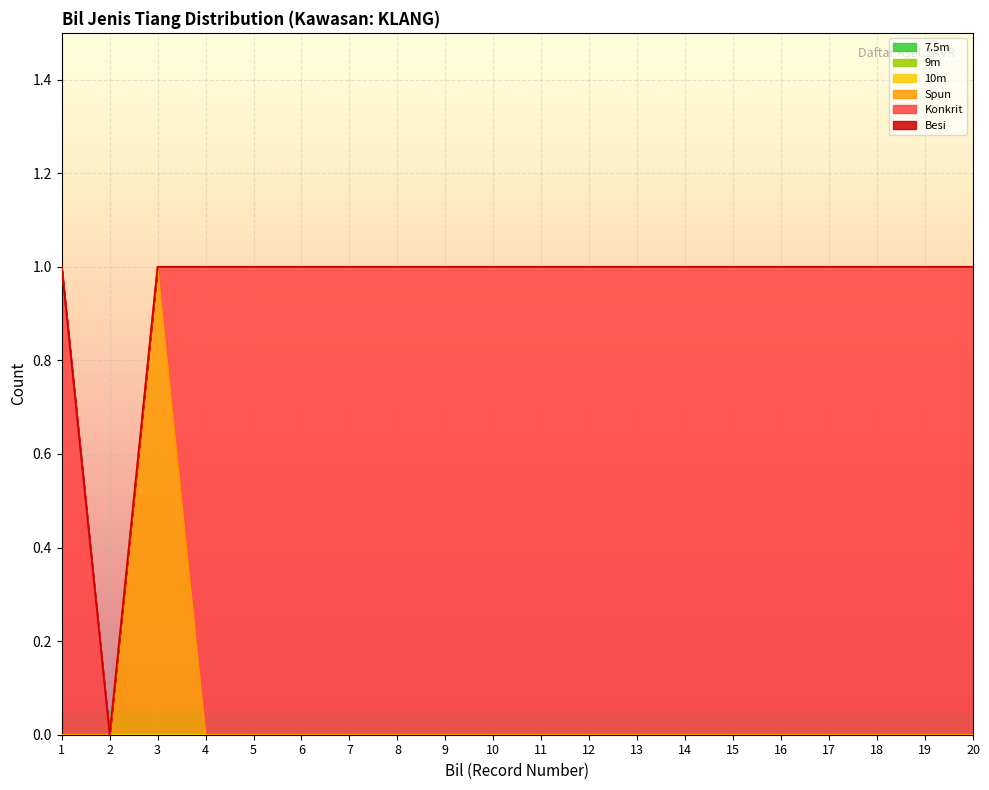

Does the chart display data point markers on the line(s)?

No